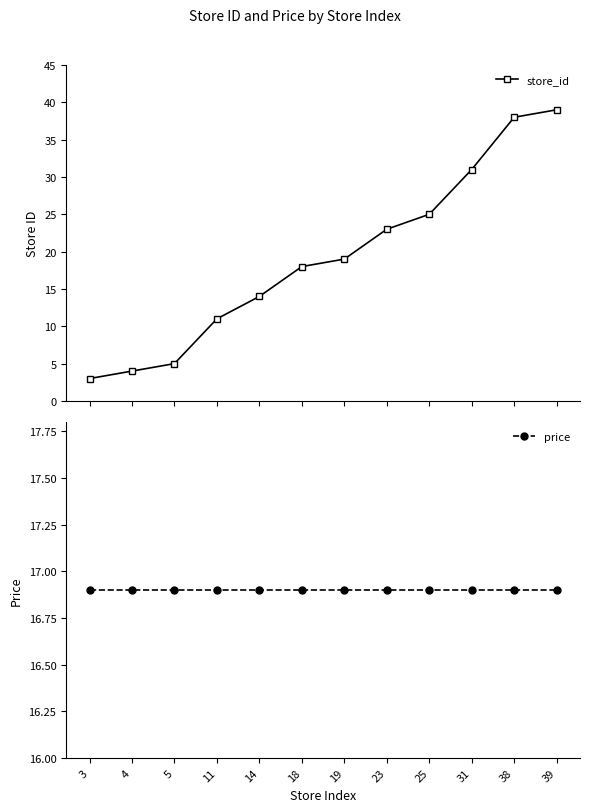

True or false: price has more than 1 interior local peaks.

False